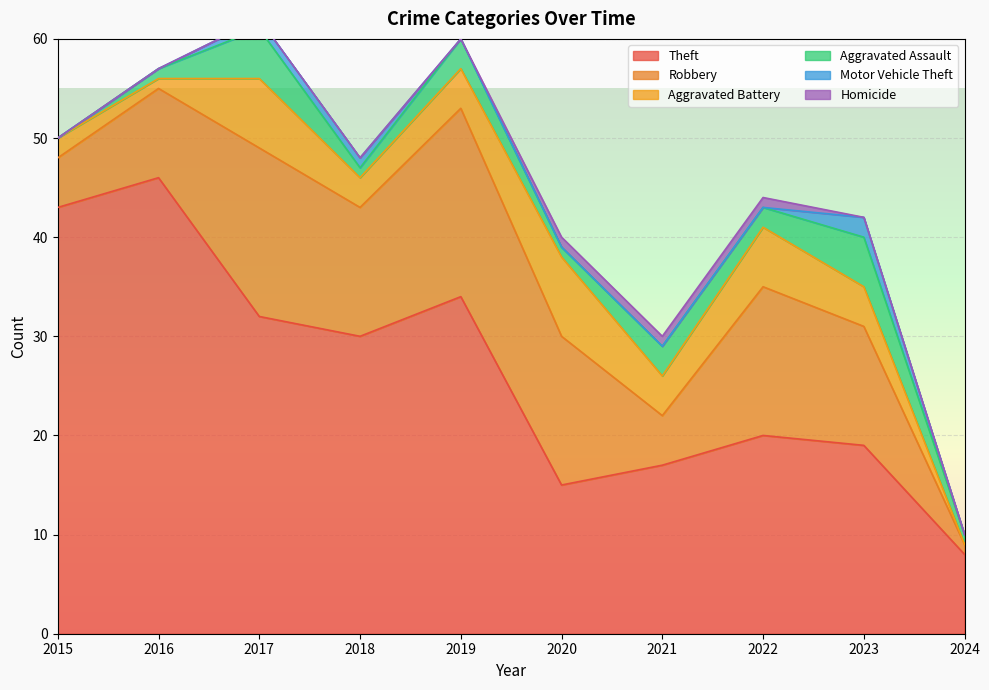

Count the number of categories in the chart.

10